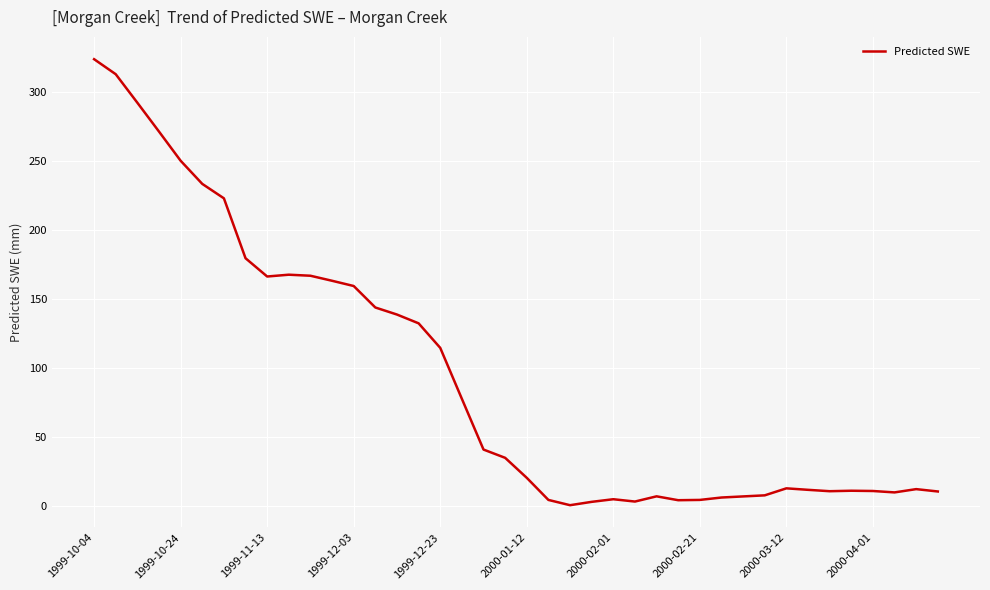

What is the greatest value displayed?

323.7